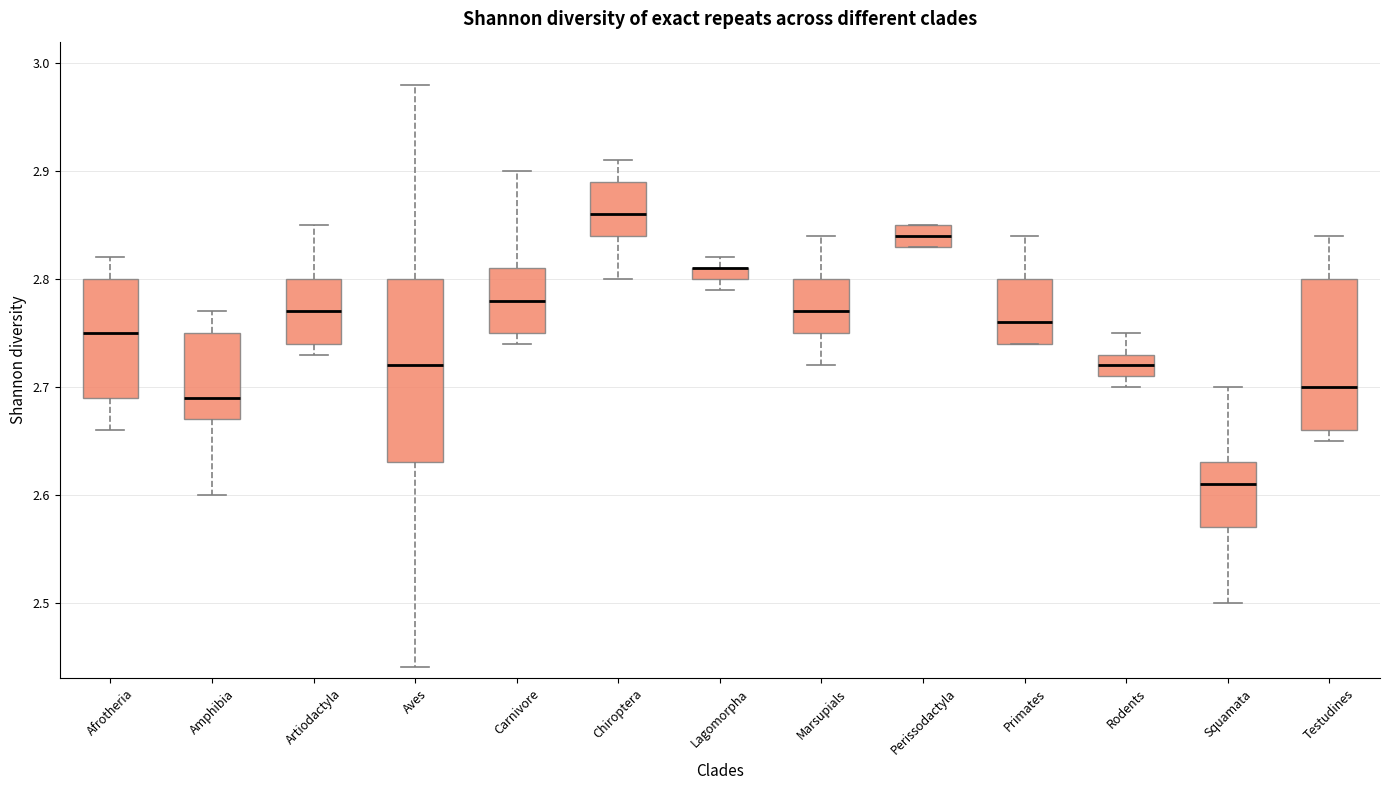

Where is the upper edge of the box for Primates on the y-axis? The values are not printed on the chart, so give them approximately, as read against the axis.

2.80